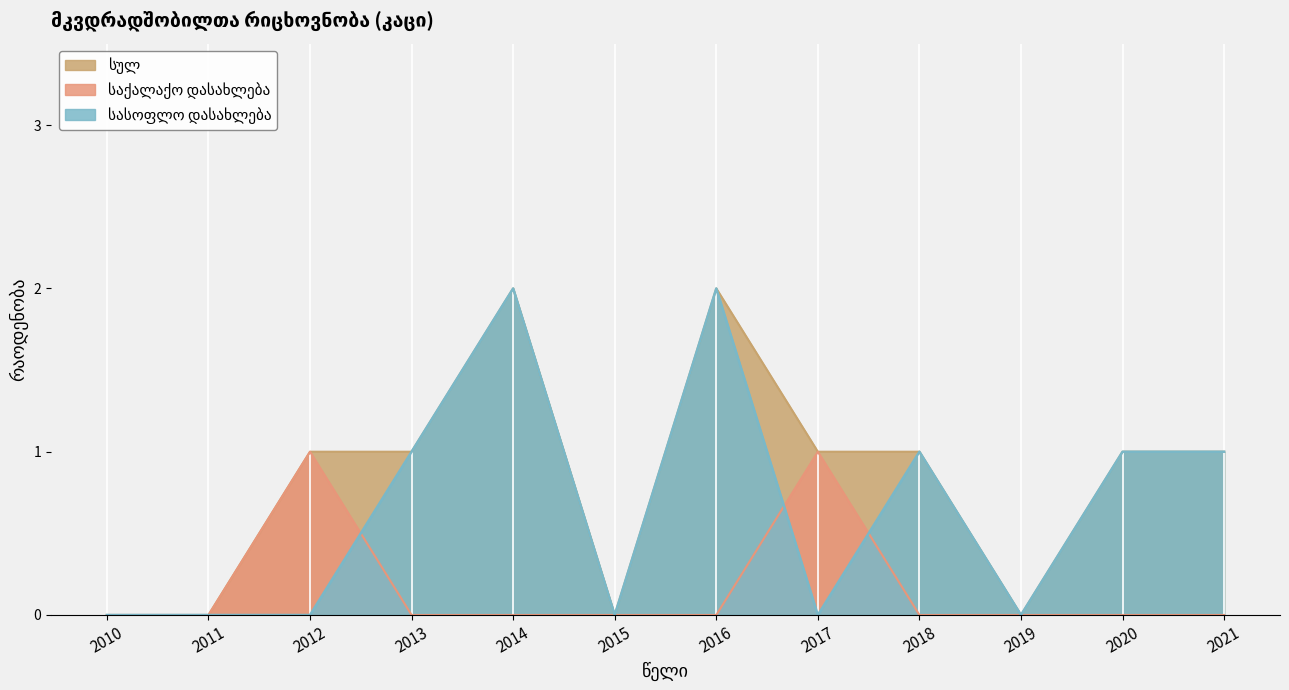

Which label corresponds to the smallest value in the chart?

2010